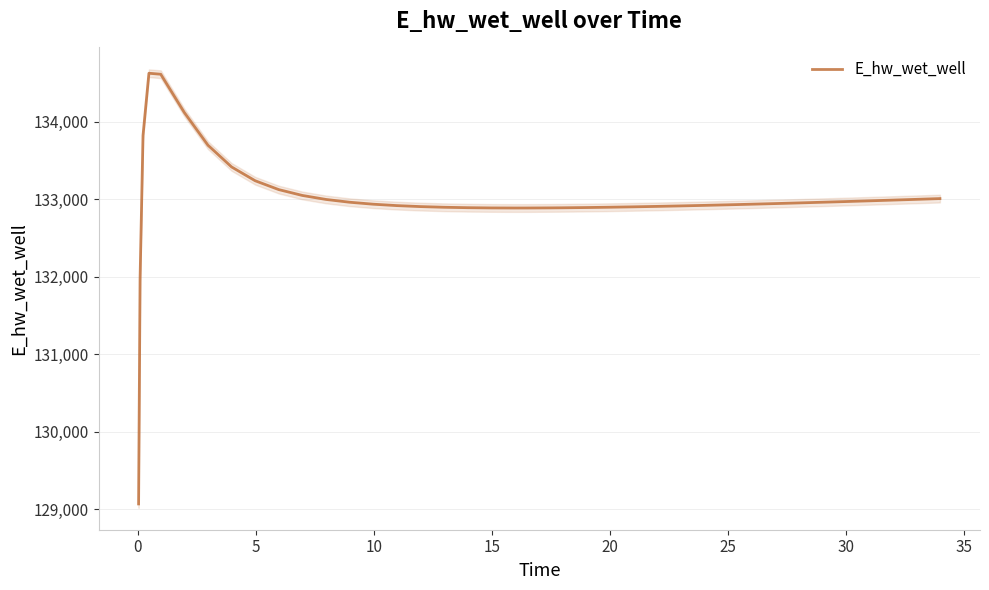

How many points are lower than both their immediate neighbors (excluding endpoints)?

1